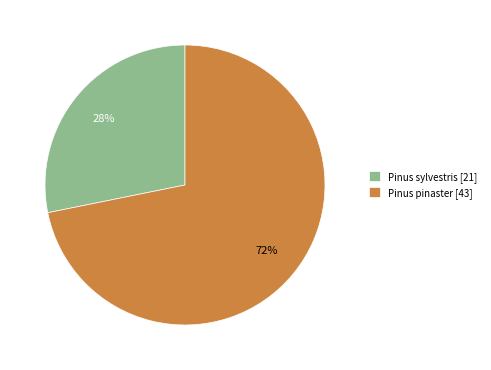

Is it true that Pinus sylvestris [21] is 28% of the pie?

True